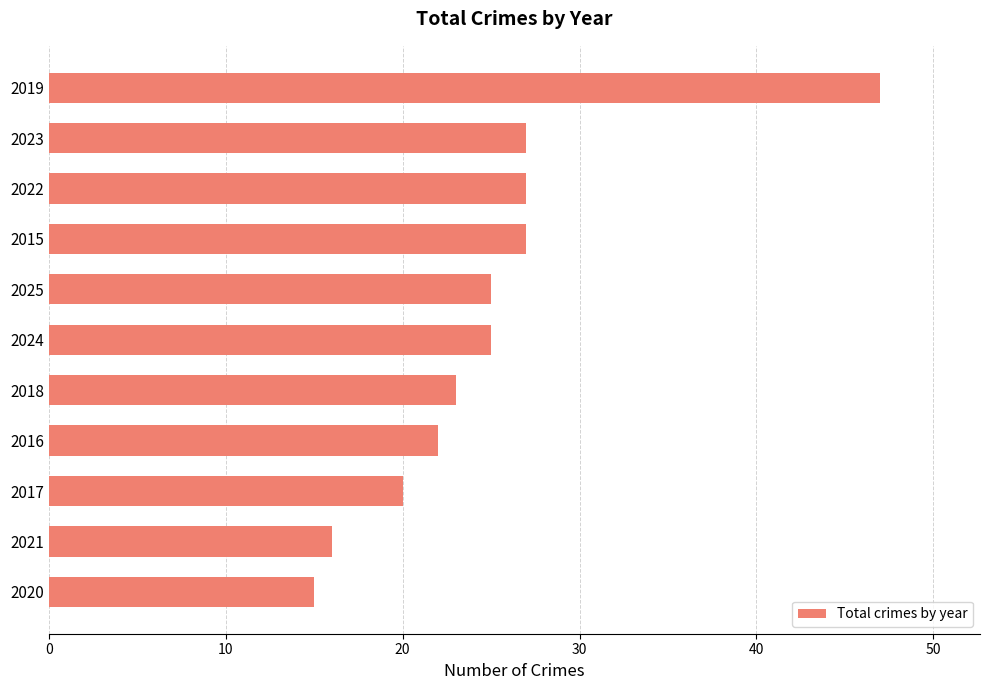

Are the bars grouped side by side (vs. stacked)?

No